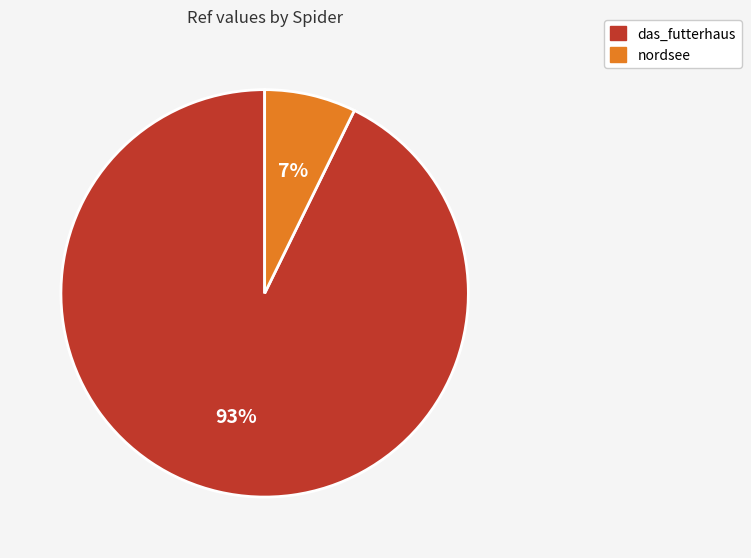

Do nordsee and das_futterhaus together represent more than half of the pie?

Yes